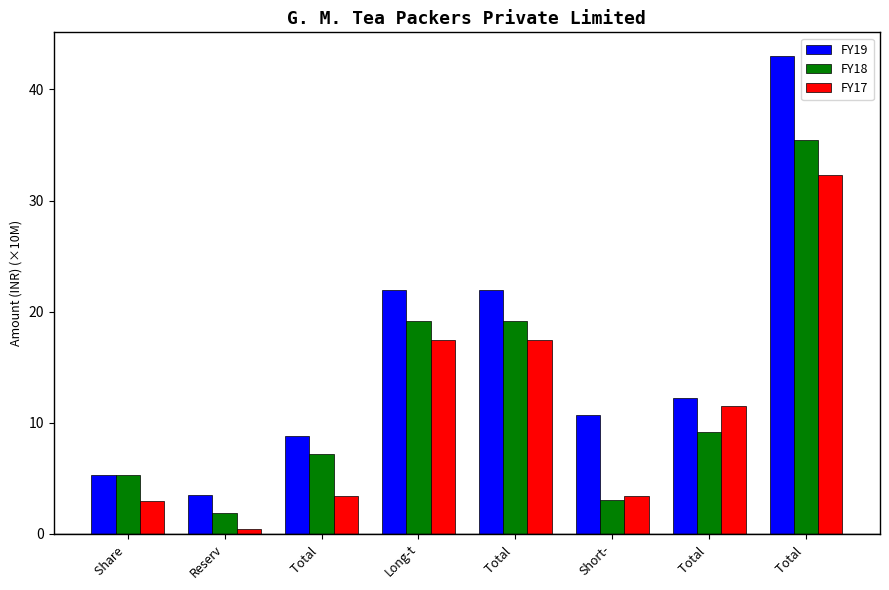

How many data points in FY17 are less than 11?

4